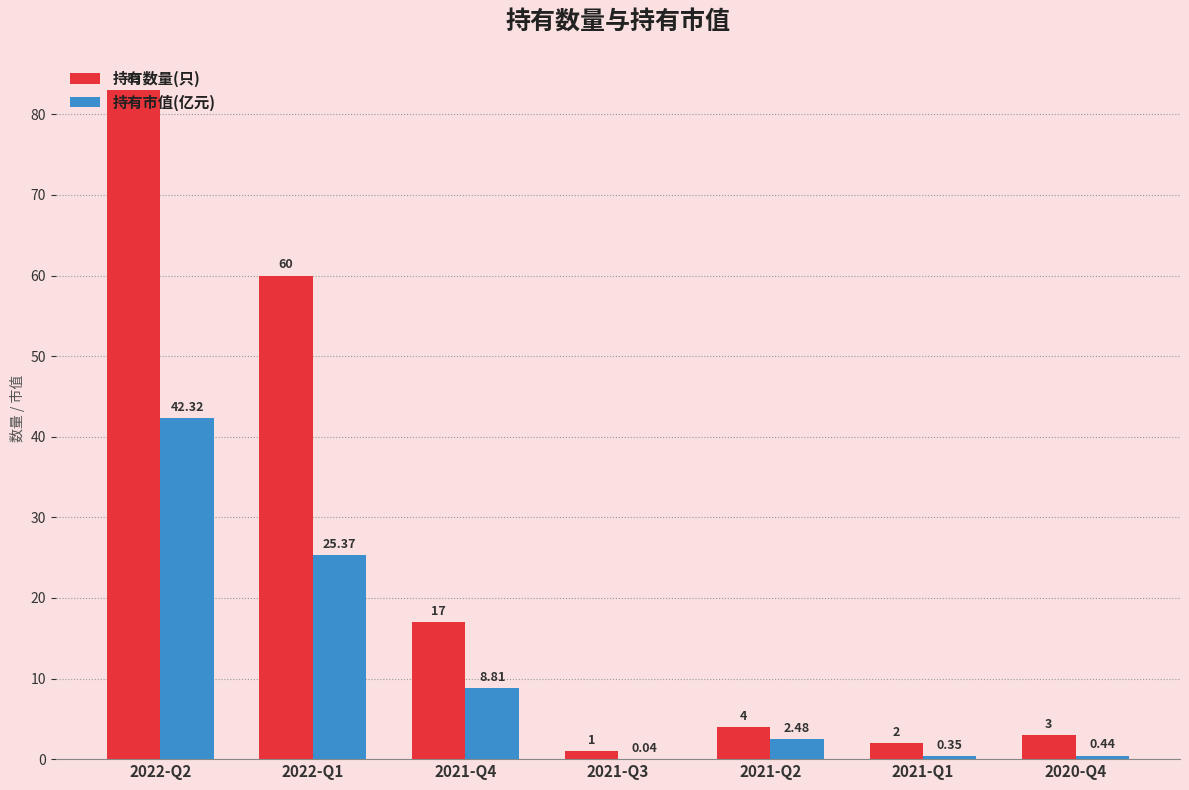

Which series has the largest range (max minus min)?

持有数量(只)